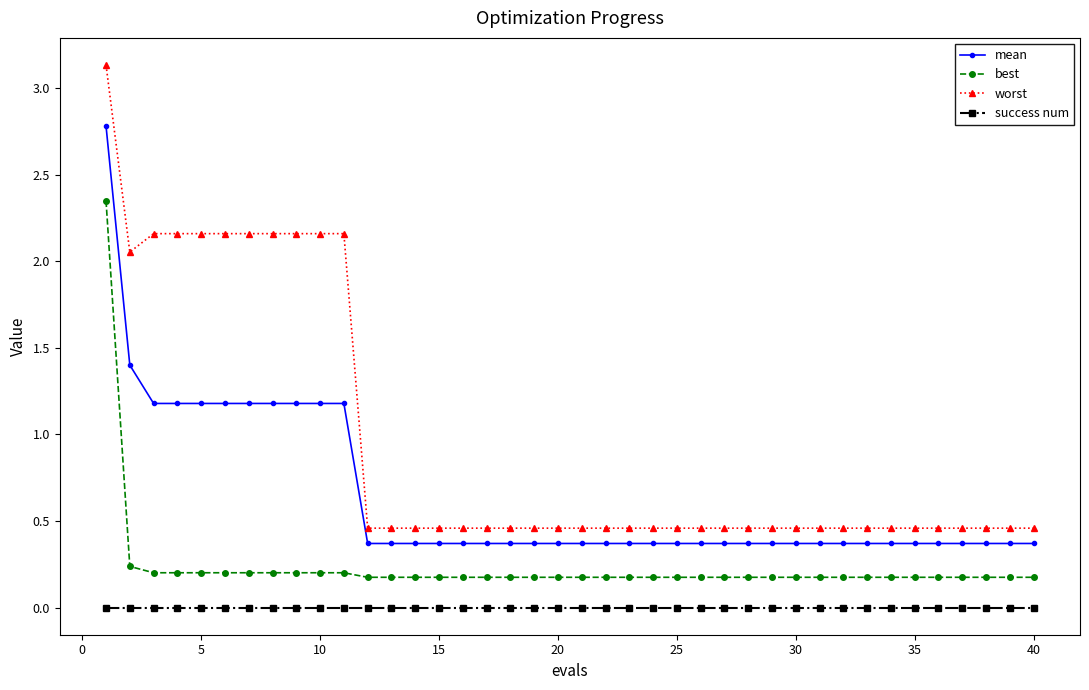

List the series in order of their overall mean, highest first.

worst, mean, best, success num